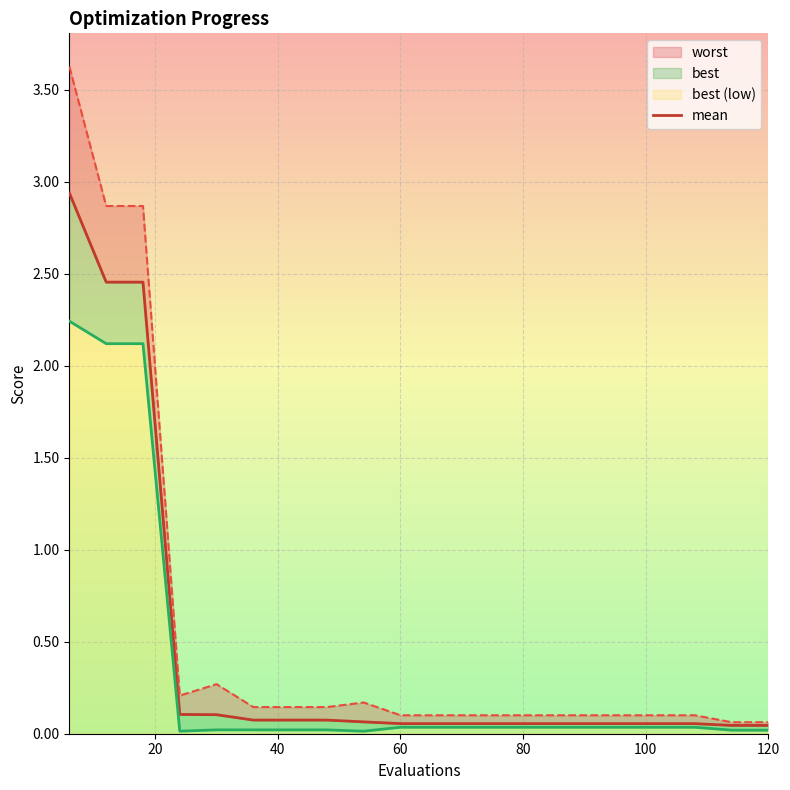

Reading left to right, extract all data points from this chart.

mean: 2.9	2.5	2.5	0.1	0.1	0.1	0.1	0.1	0.1	0.1	0.1	0.1	0.1	0.1	0.1	0.1	0.1	0.1	0.0	0.0
best: 2.2	2.1	2.1	0.0	0.0	0.0	0.0	0.0	0.0	0.0	0.0	0.0	0.0	0.0	0.0	0.0	0.0	0.0	0.0	0.0
worst: 3.6	2.9	2.9	0.2	0.3	0.1	0.1	0.1	0.2	0.1	0.1	0.1	0.1	0.1	0.1	0.1	0.1	0.1	0.1	0.1